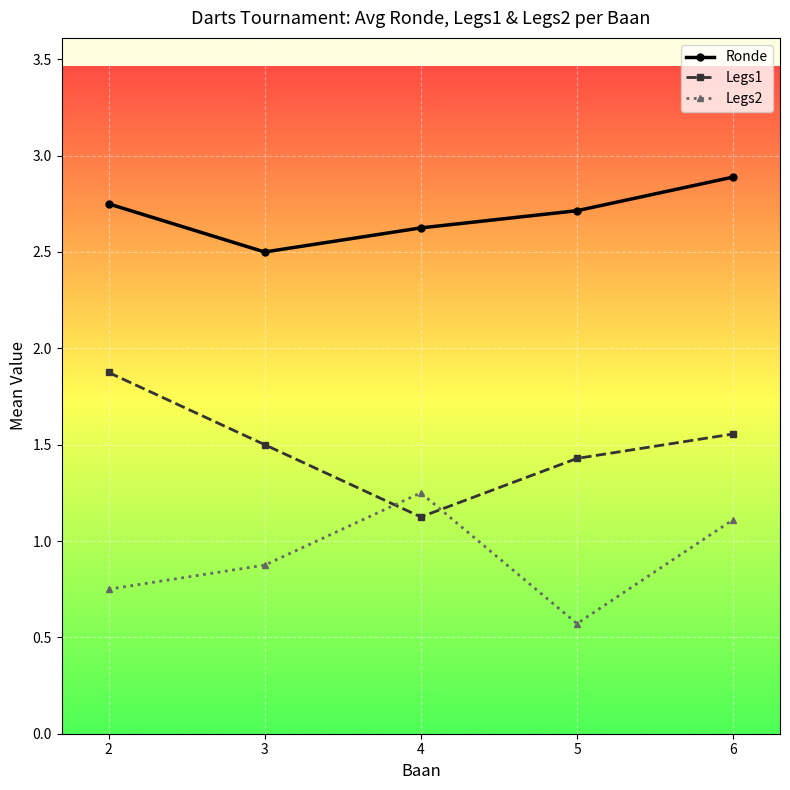

The value of Legs1 at 5 is 1.4. True or false?

True